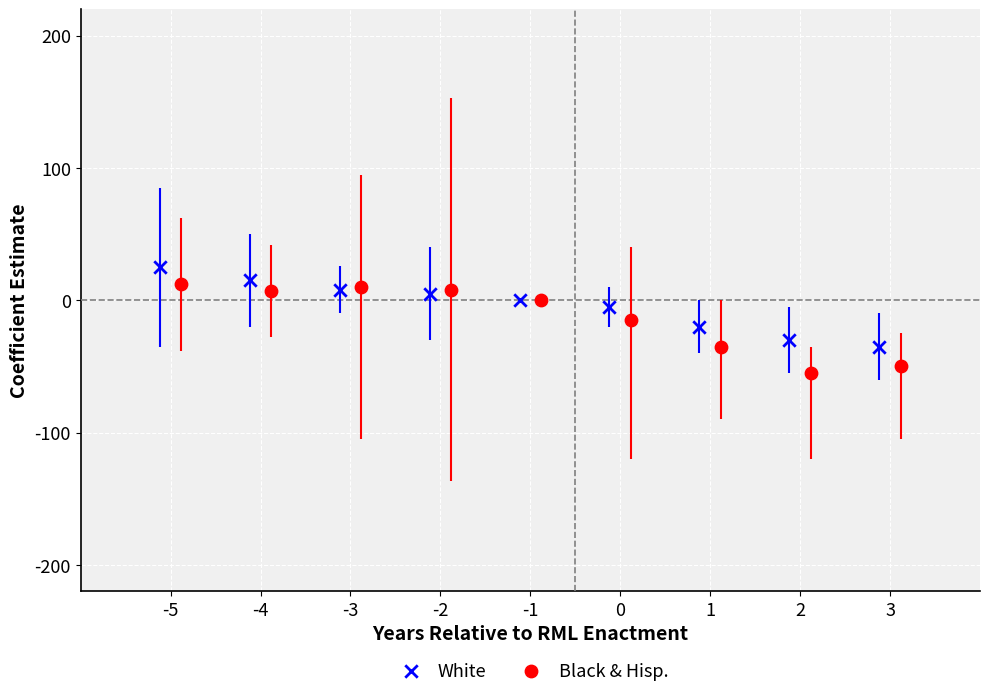

What are all the series names shown in the legend?

White, Black & Hisp.